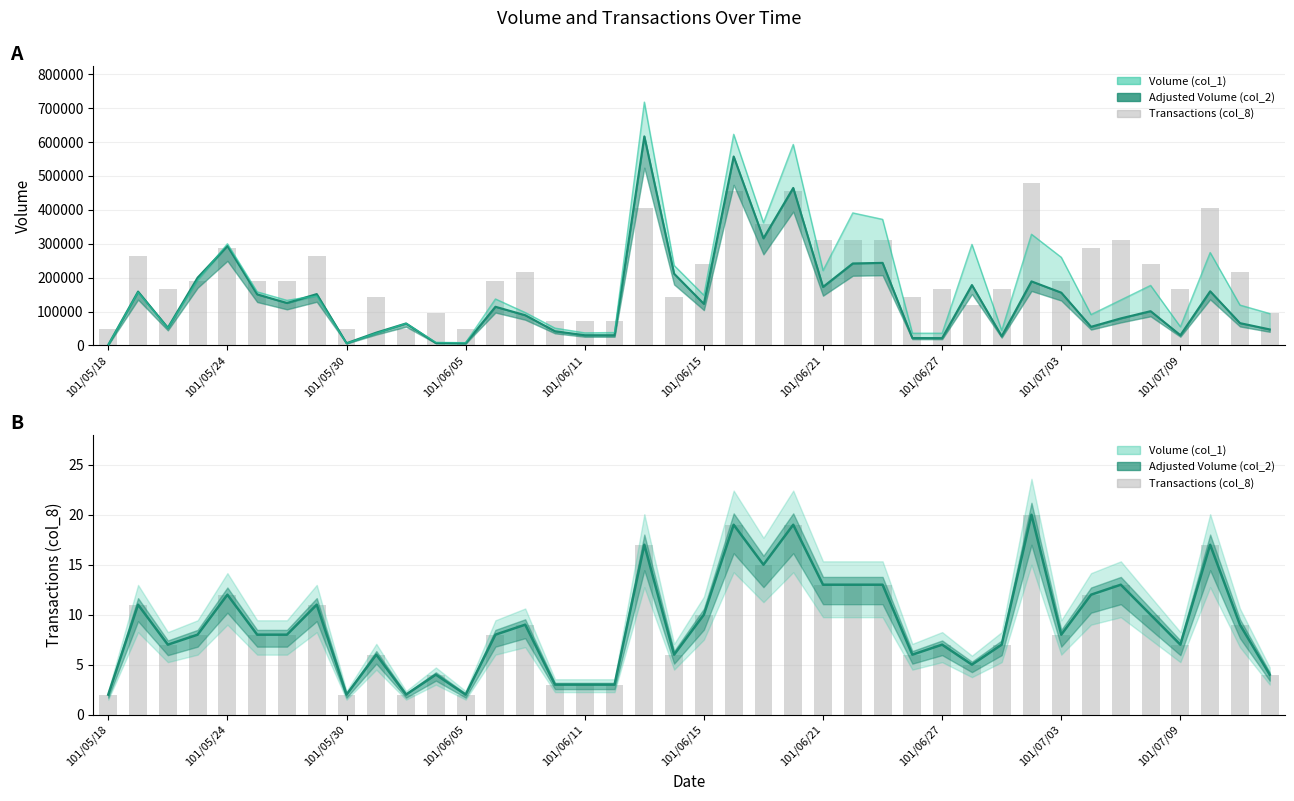

The value of Transactions (scaled) at 38 is 303848.6. True or false?

False